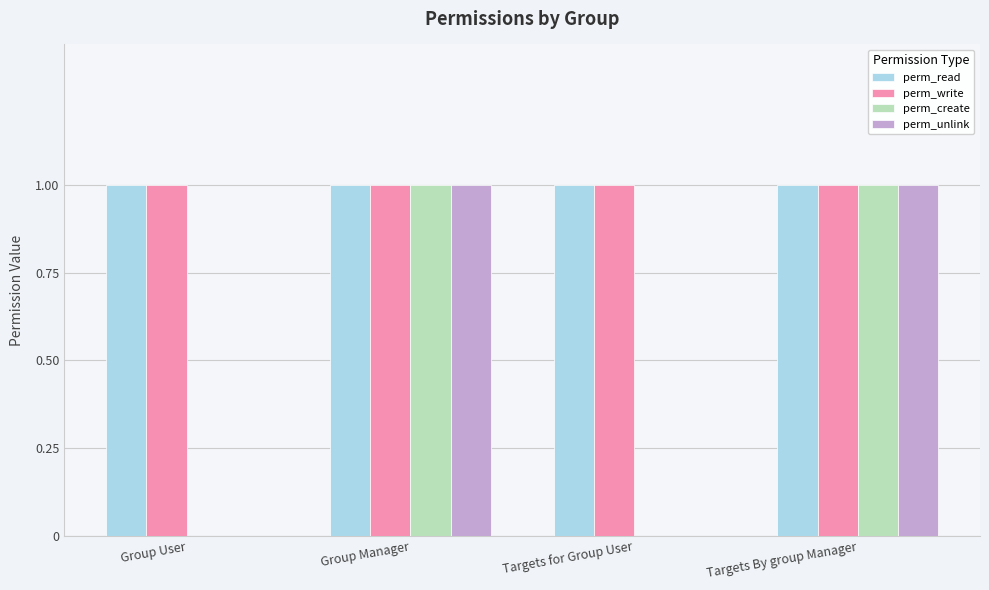

Is it true that perm_unlink equals 1 at Targets By group Manager?

True